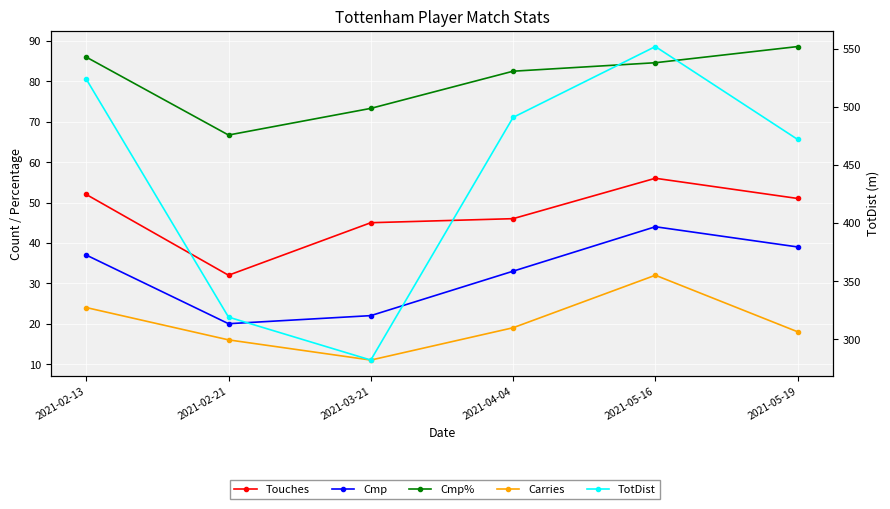

What value does the TotDist series have at 2021-05-16?

552.0